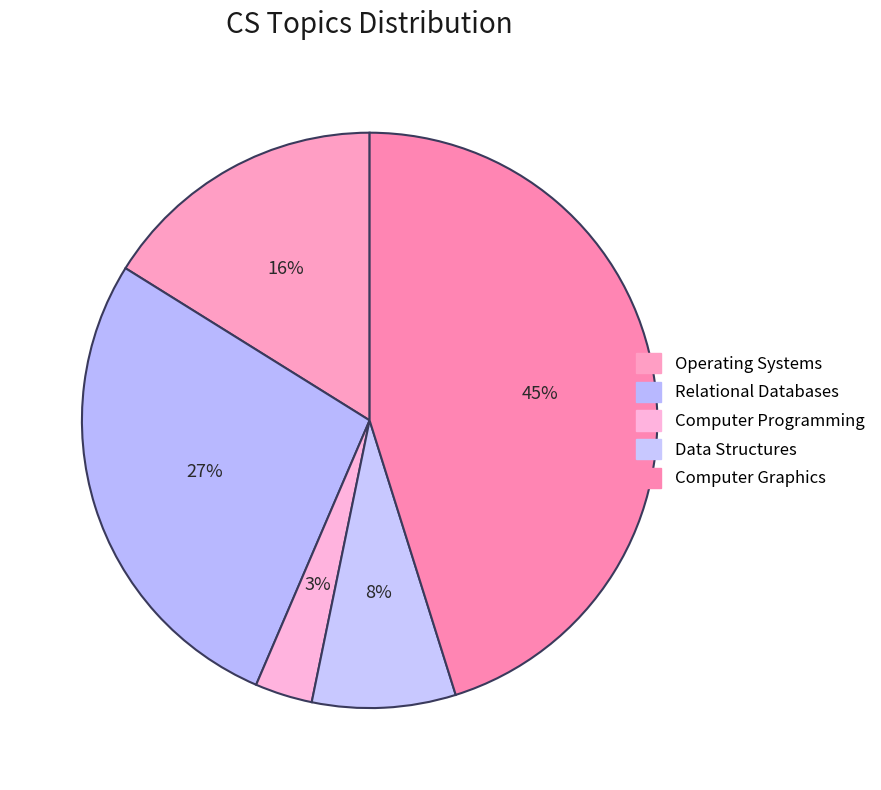

What percentage is the Relational Databases slice, to the nearest percent?

27%